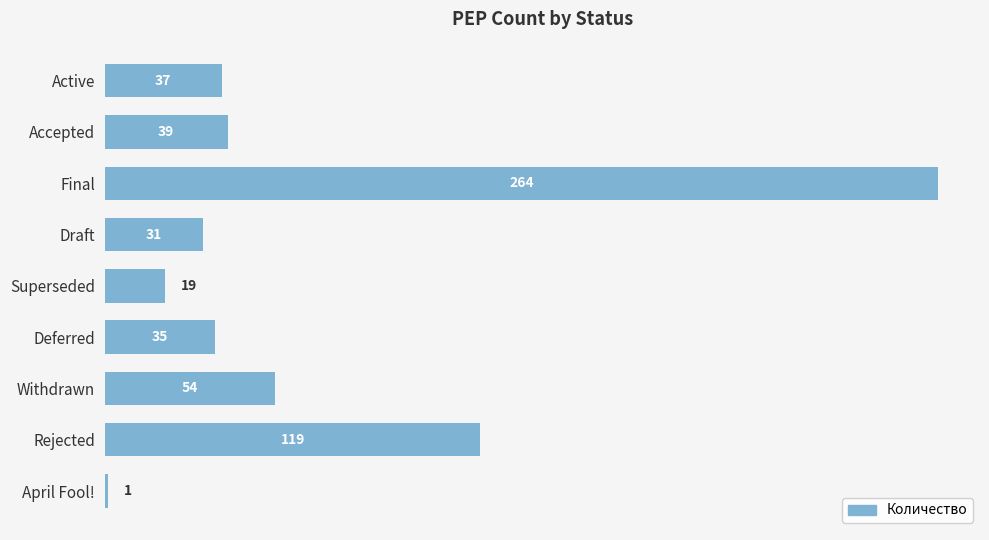

Approximately how many times larger is the value at Accepted compared to Active?

1.1